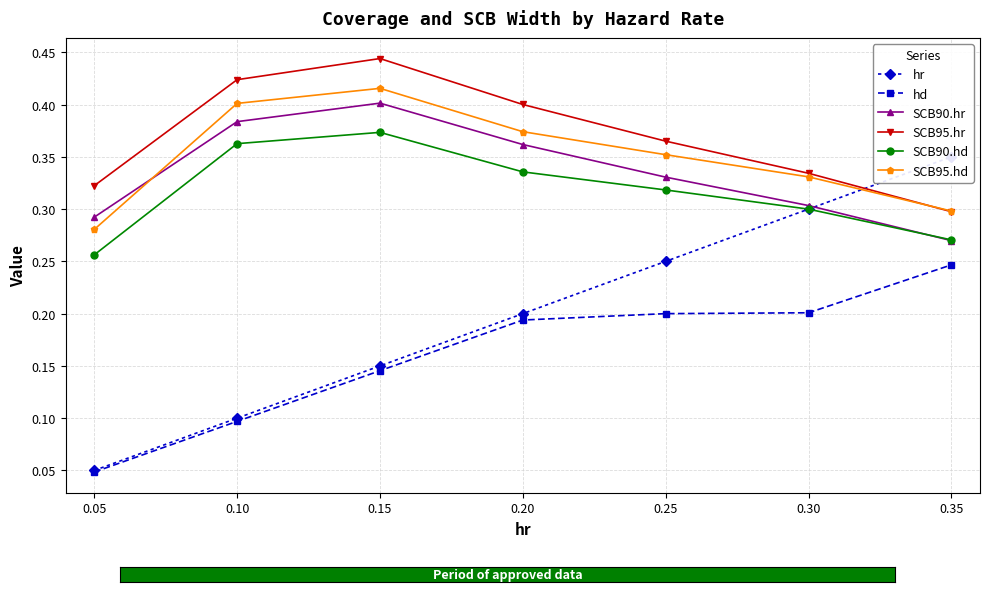

What is the highest value of the SCB95.hd series?

0.4